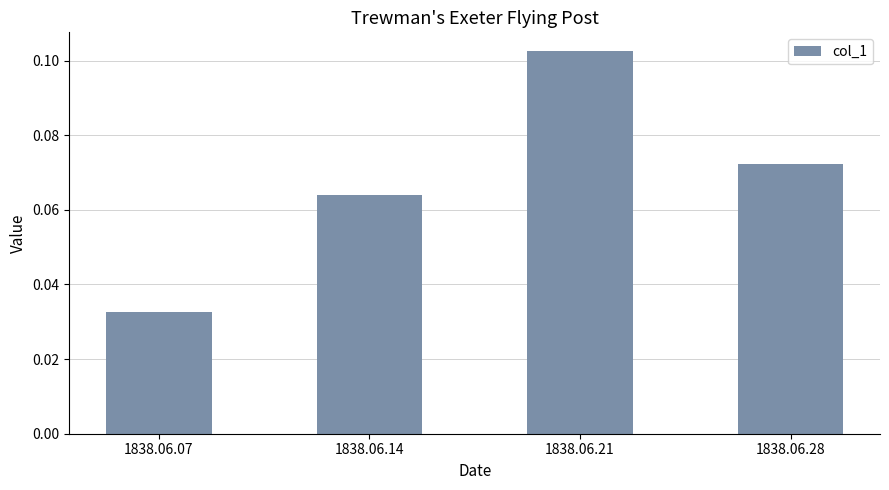

Count the values in the range 0 to 1.

4